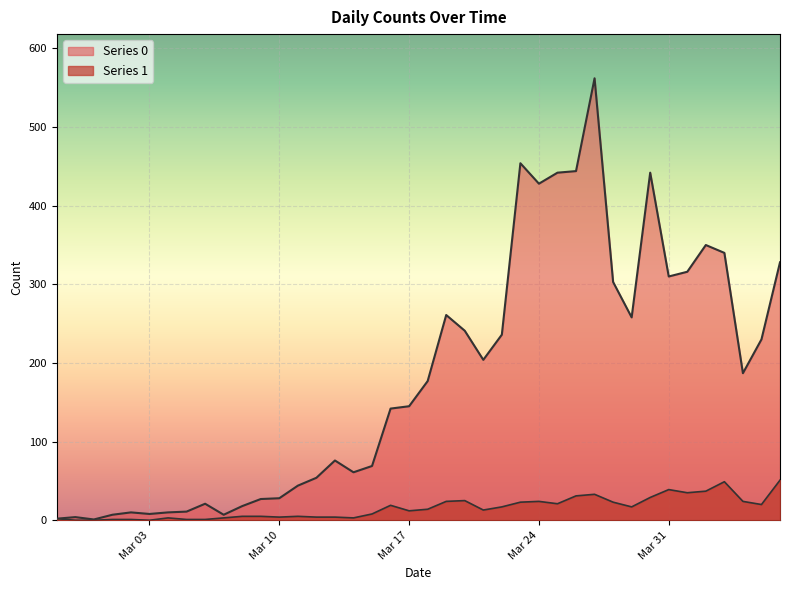

At which category does the chart reach its minimum across all series?

2020-02-28